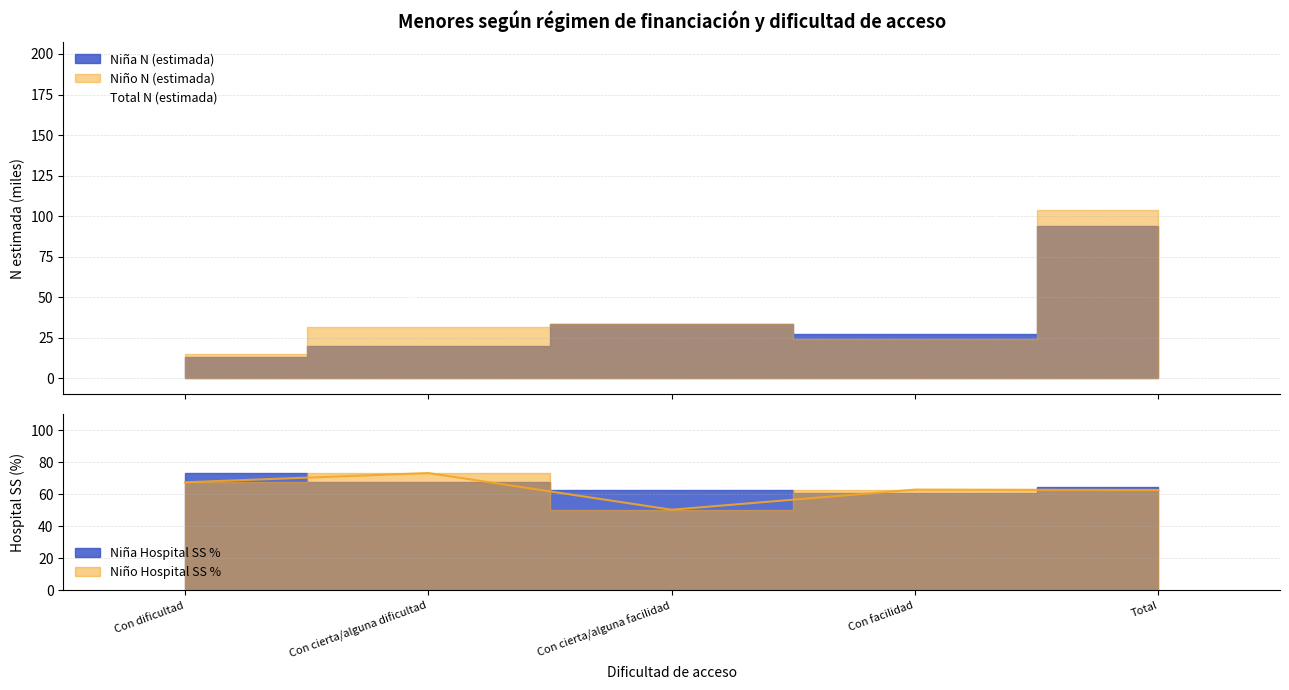

Reading left to right, what are all the values shown in this chart?

27.9	51.4	67.1	51.2	197.6